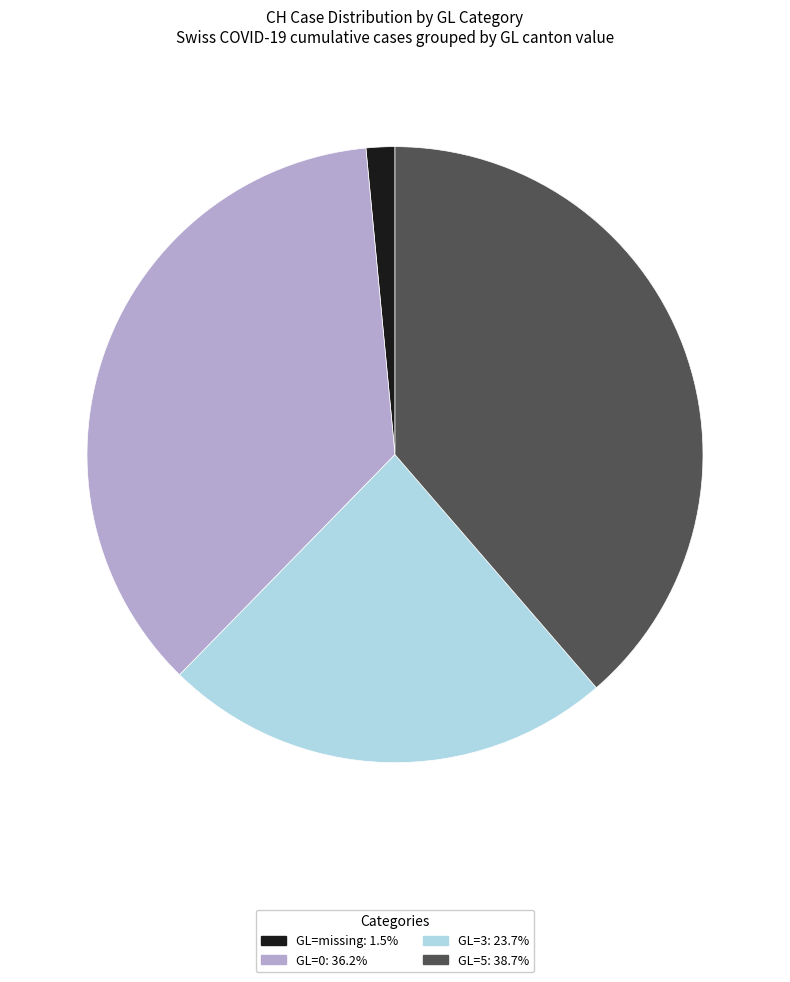

Is there any slice that represents more than half of the pie?

No